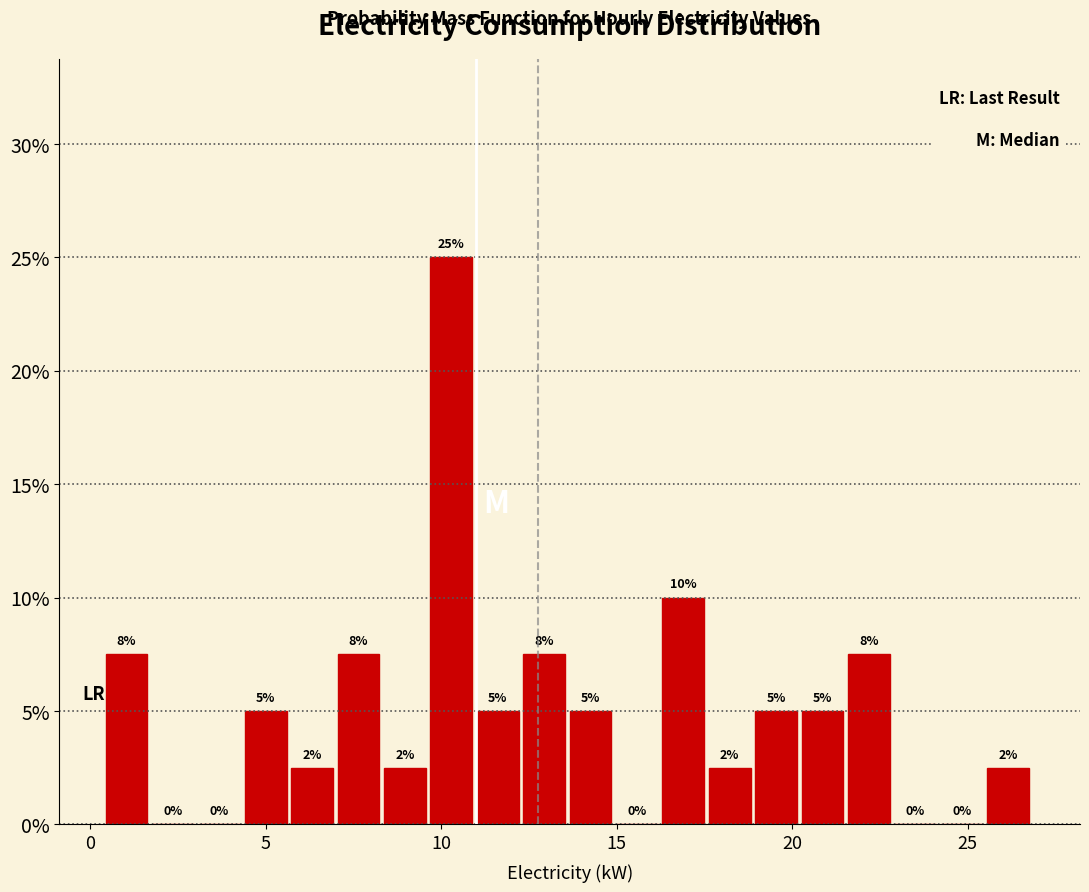

Around what value on the x-axis is the tallest bar? Give the approximate position of its centre, as read against the axis.

10.5